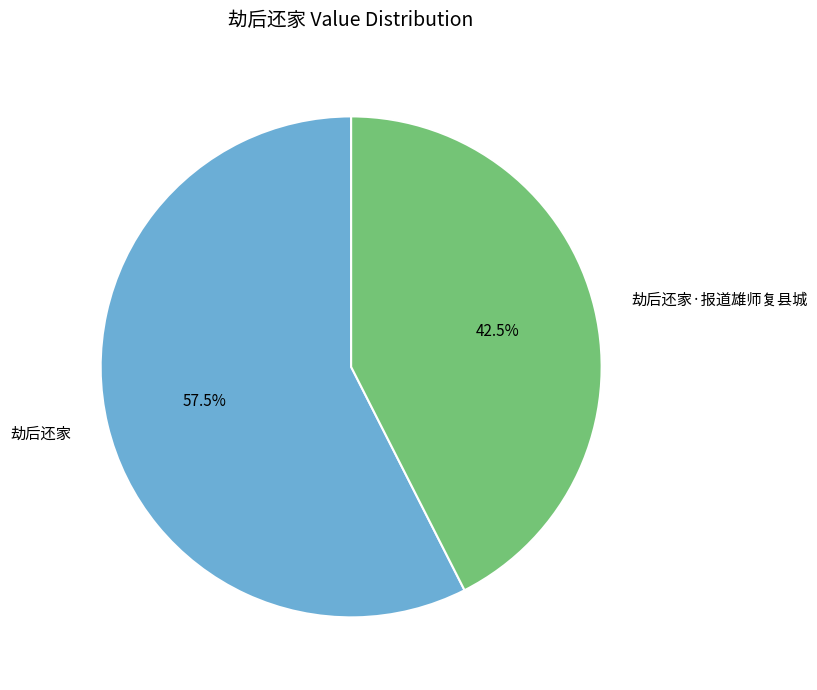

To the nearest percent, what is the difference between the 劫后还家·报道雄师复县城 and 劫后还家 slice percentages?

15%